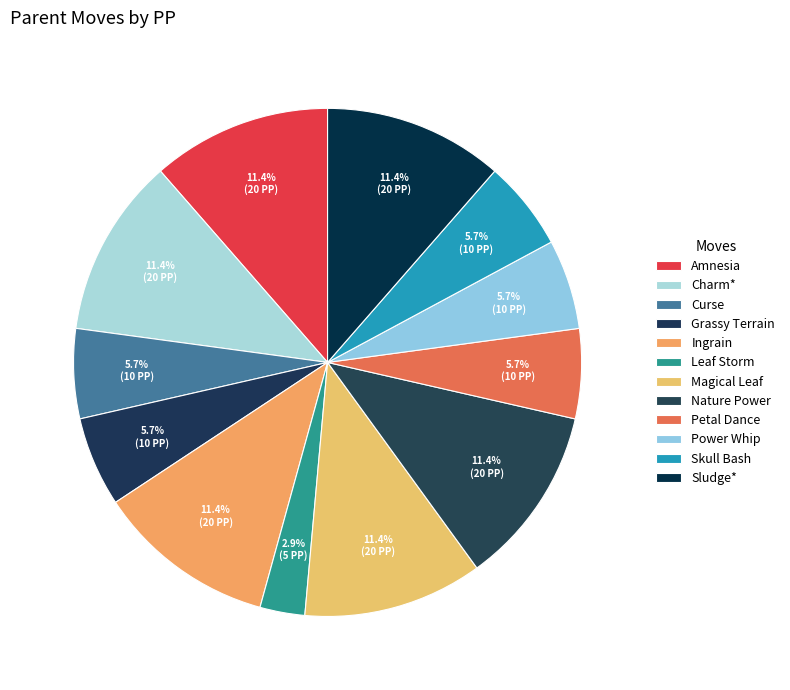

To the nearest percent, what is the difference between the largest and smallest slice percentages?

9%